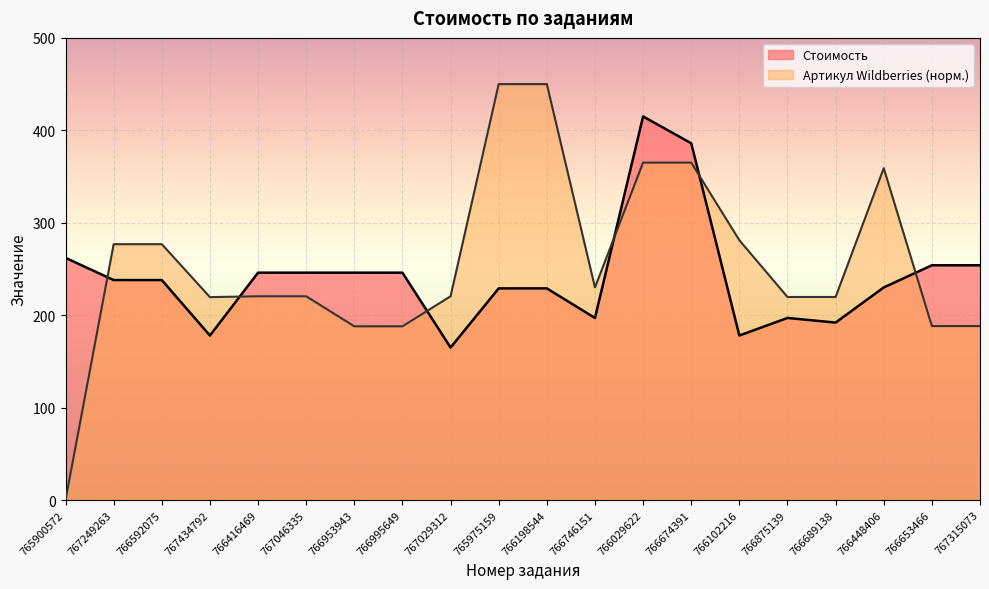

True or false: Стоимость has more than 1 points higher than both neighbors.

True